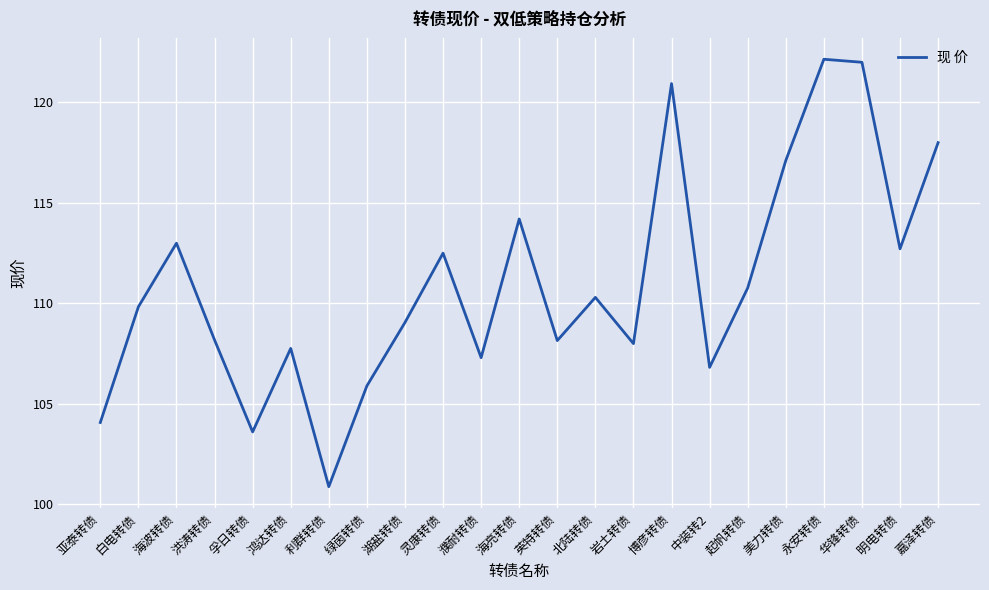

What position from the right is 海波转债?

21